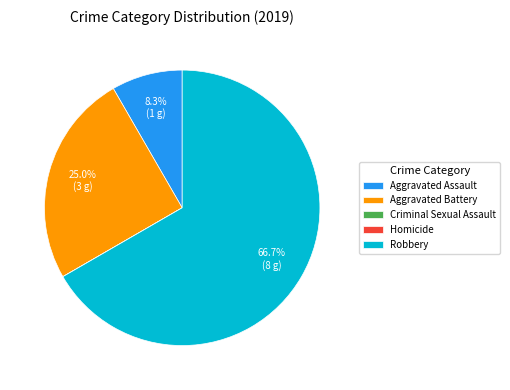

What is the total percentage of Aggravated Assault and Aggravated Battery?

33.3%